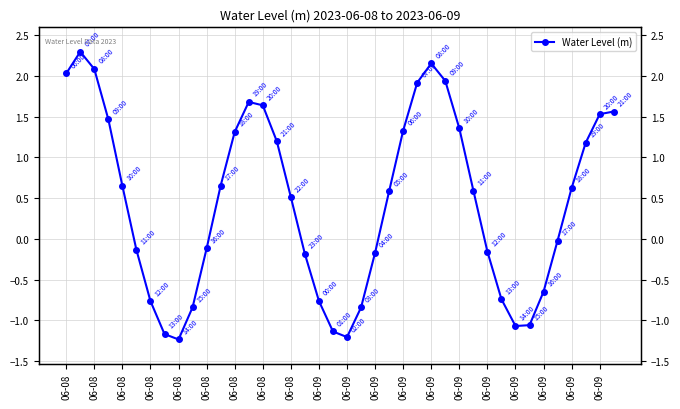

What value does the data have at 06-09?

-1.1